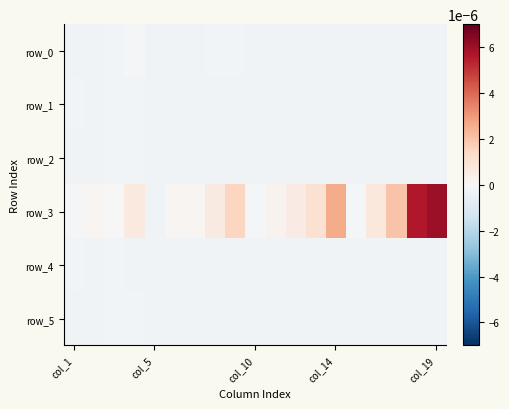

List the series in order of their peak value, lowest first.

row_5, row_4, row_2, row_1, row_0, row_3